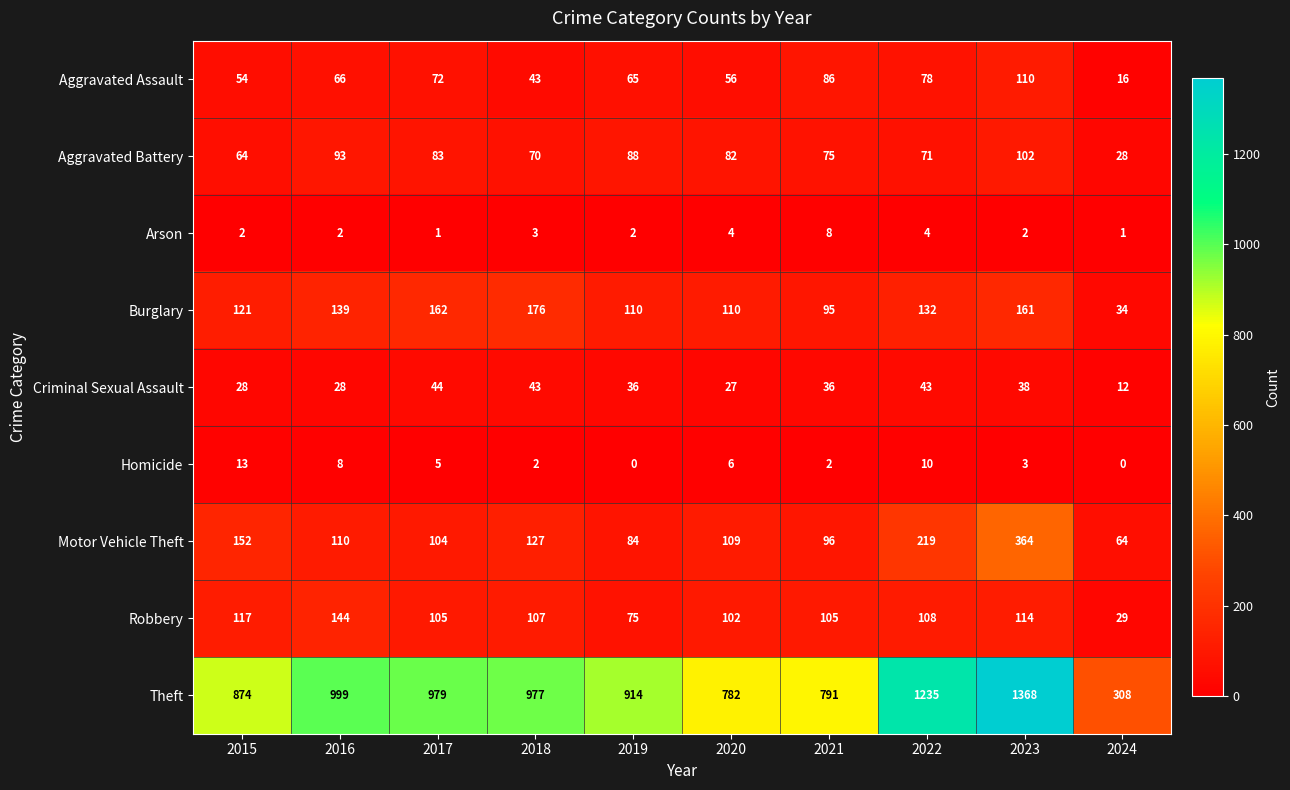

What is the difference between the highest and lowest values at 2018?

975